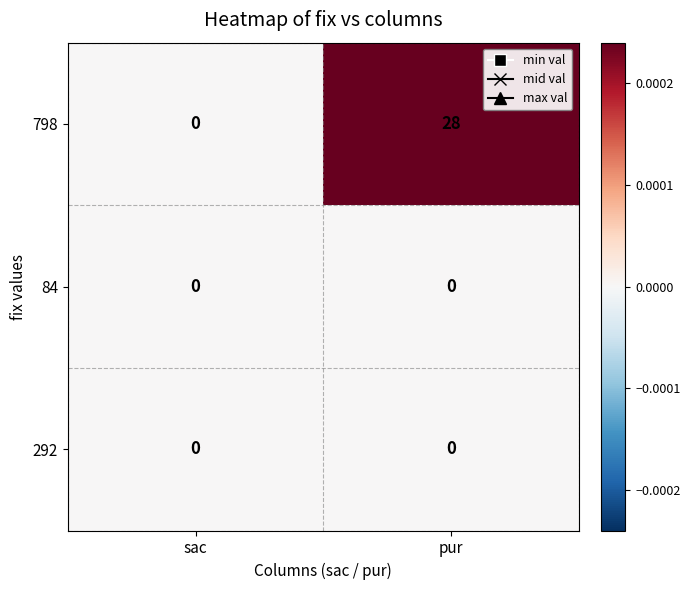

Which series changed the most between sac and pur?

798